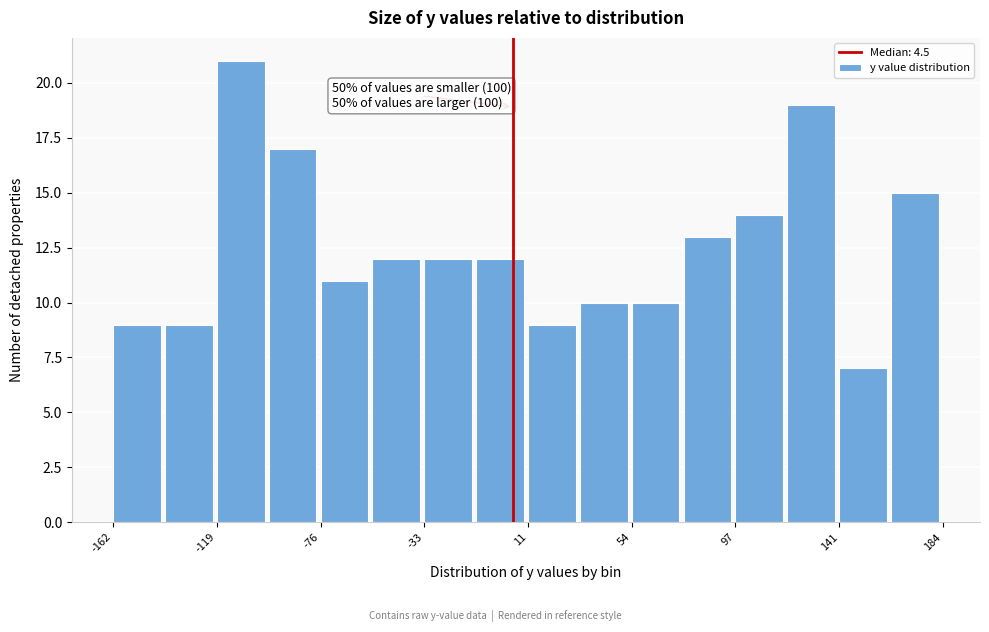

Over which range of the x-axis is the bar tallest?

-120 to -100